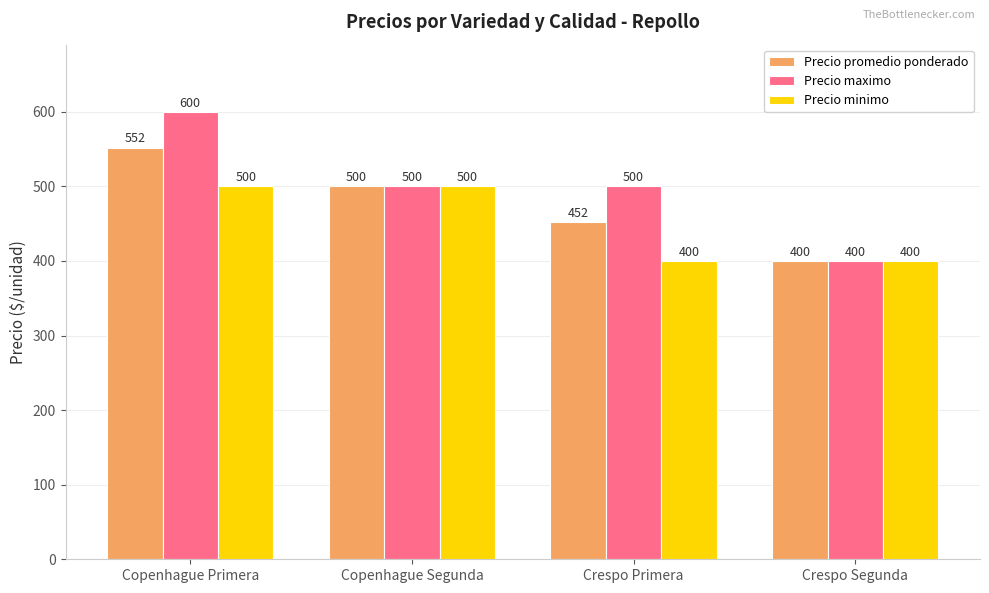

List the series in order of their peak value, lowest first.

Precio minimo, Precio promedio ponderado, Precio maximo